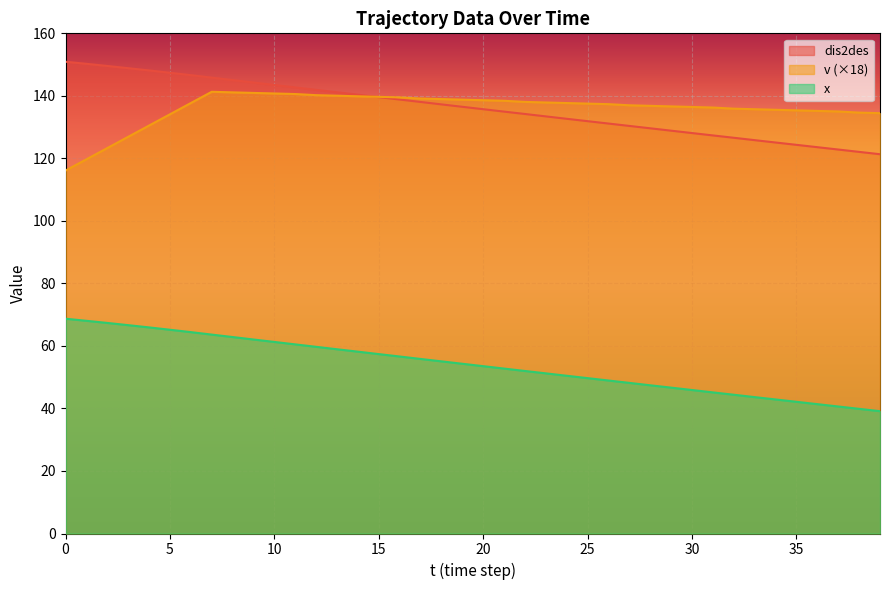

What are all the series names shown in the legend?

dis2des, v (×18), x